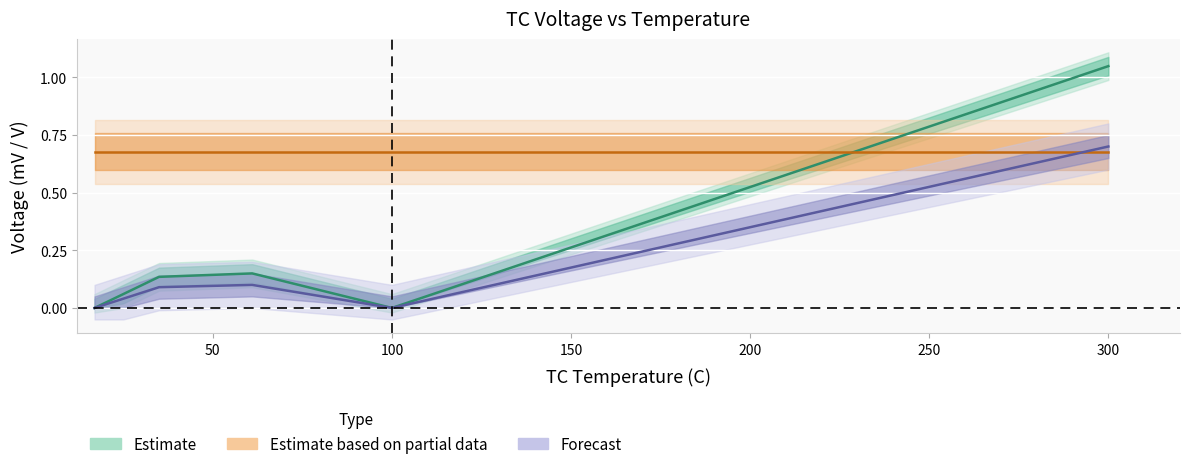

The value of ADC Voltage V at 61 is 0.1. True or false?

True